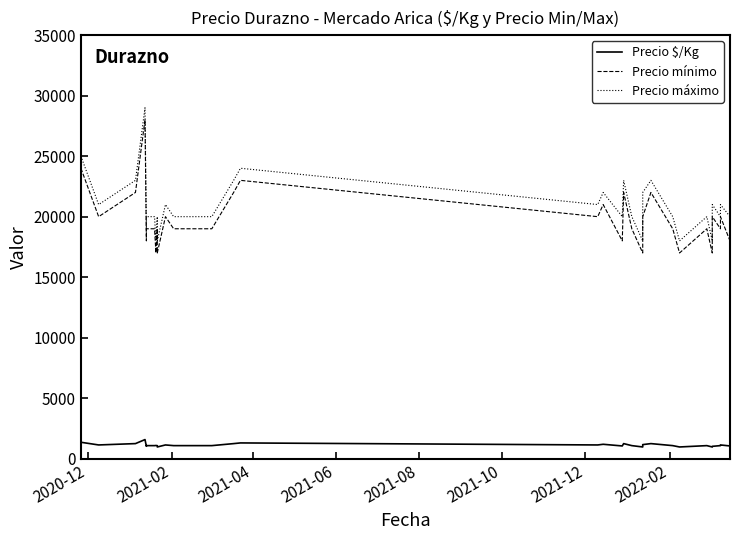

What is the difference between the maximum and second lowest values in the Precio máximo series?

11000